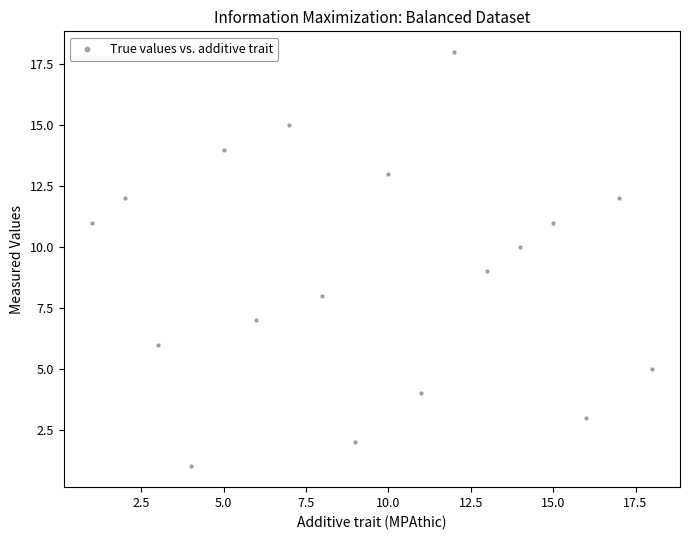

What is the range of X values (max minus min)?

17